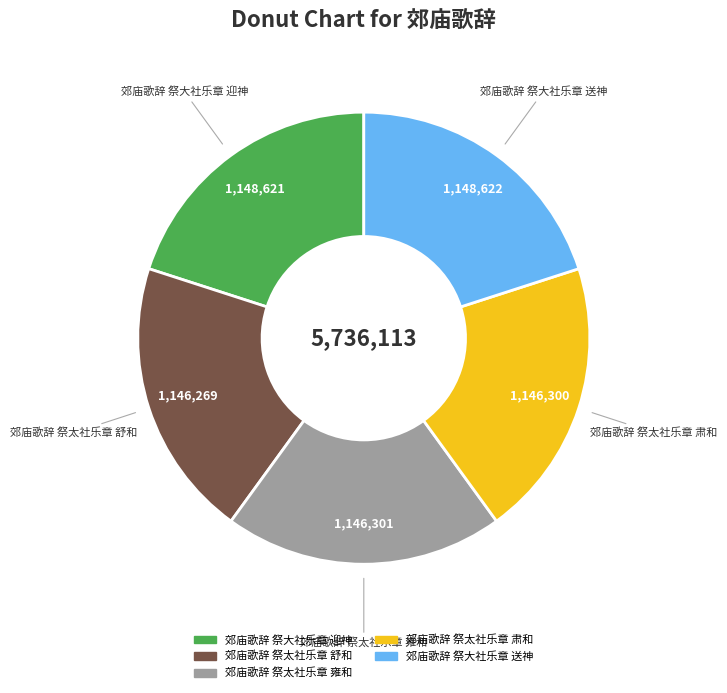

The 郊庙歌辞 祭大社乐章 送神 slice represents 31% of the pie. True or false?

False